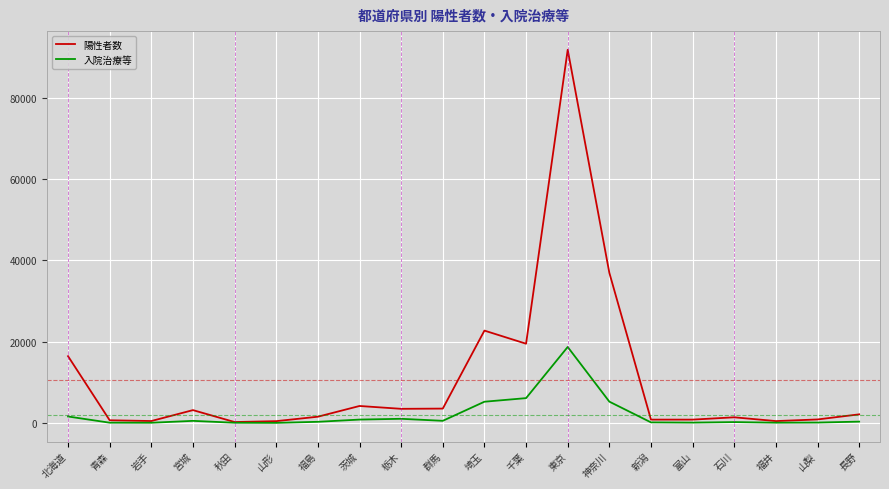

Which series has the largest range (max minus min)?

陽性者数